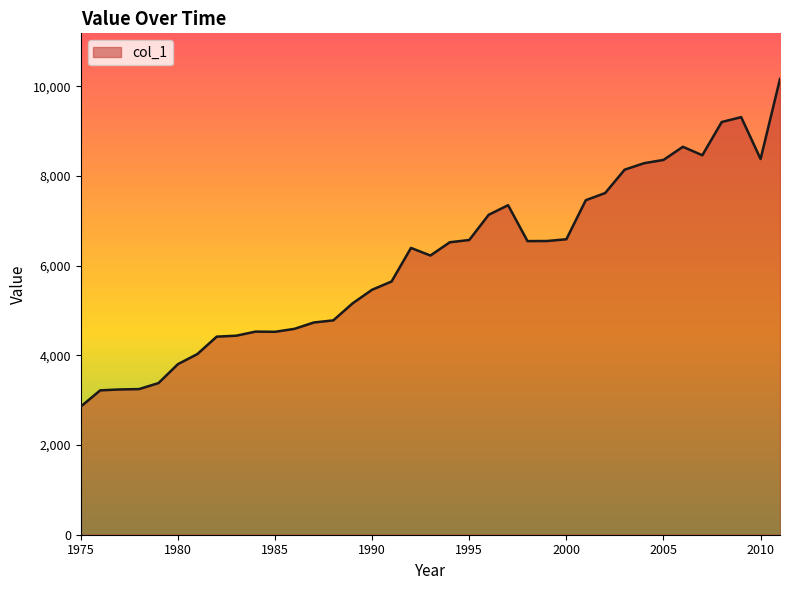

What is the minimum value shown in the chart?

2859.2